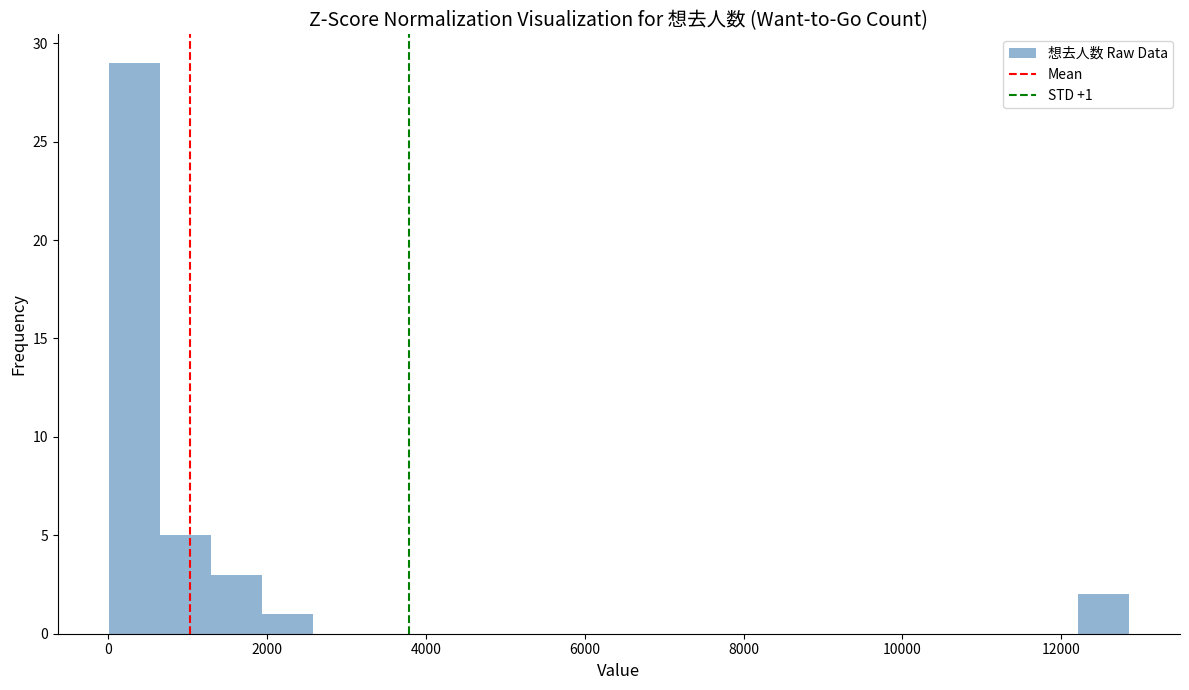

Around what value on the x-axis is the tallest bar? Give the approximate position of its centre, as read against the axis.

400